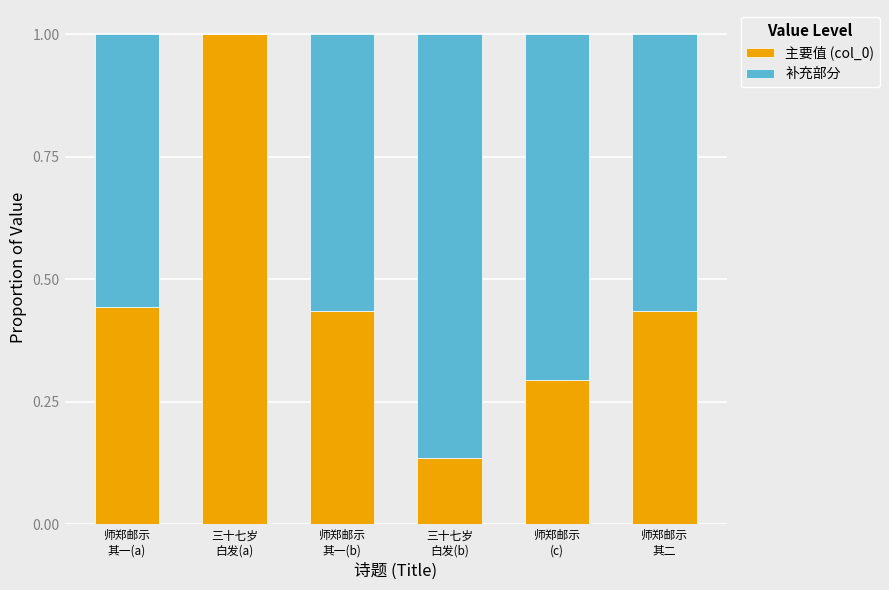

Which series changed the most between 三十七岁
白发(a) and 师郑邮示
其二?

主要值 (col_0)